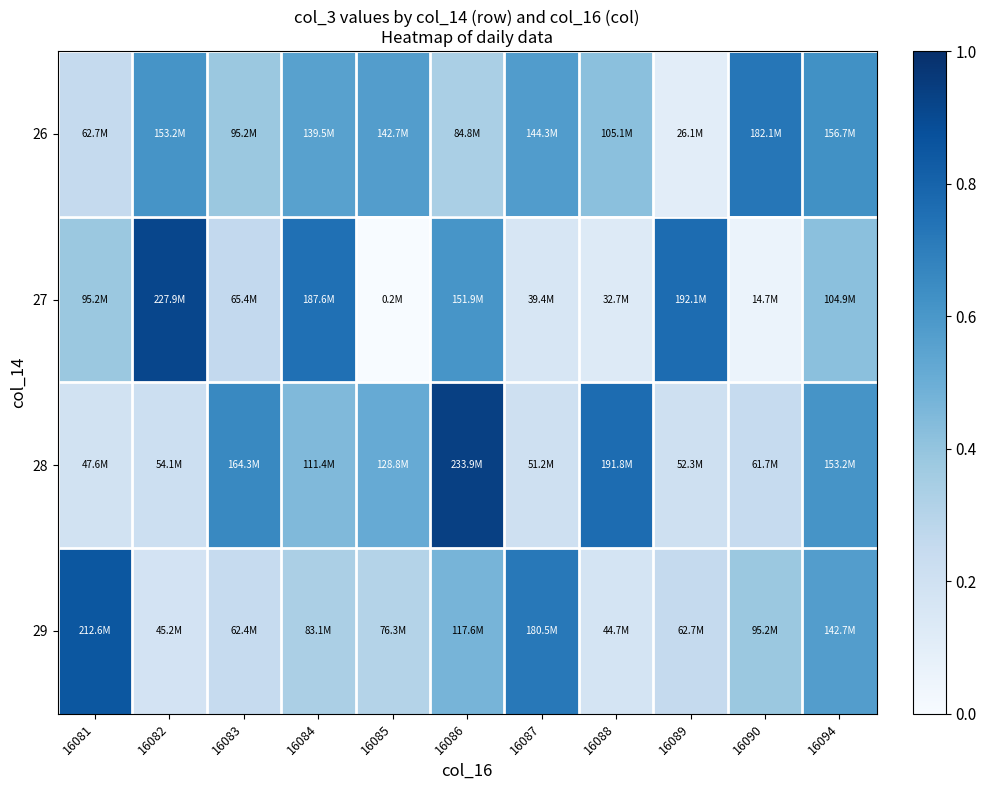

Reading left to right, what are all the values shown in this chart?

26: 16081=0.3	16082=0.6	16083=0.4	16084=0.6	16085=0.6	16086=0.3	16087=0.6	16088=0.4	16089=0.1	16090=0.7	16094=0.6
27: 16081=0.4	16082=0.9	16083=0.3	16084=0.8	16085=0.0	16086=0.6	16087=0.2	16088=0.1	16089=0.8	16090=0.1	16094=0.4
28: 16081=0.2	16082=0.2	16083=0.7	16084=0.4	16085=0.5	16086=0.9	16087=0.2	16088=0.8	16089=0.2	16090=0.2	16094=0.6
29: 16081=0.9	16082=0.2	16083=0.2	16084=0.3	16085=0.3	16086=0.5	16087=0.7	16088=0.2	16089=0.3	16090=0.4	16094=0.6